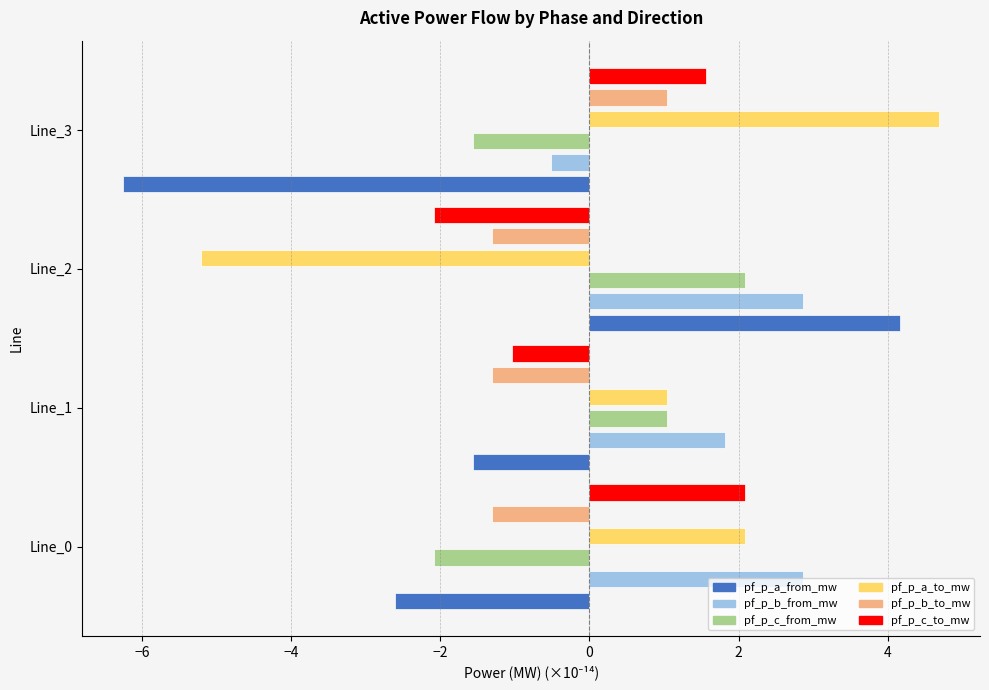

How many groups of bars are there?

4